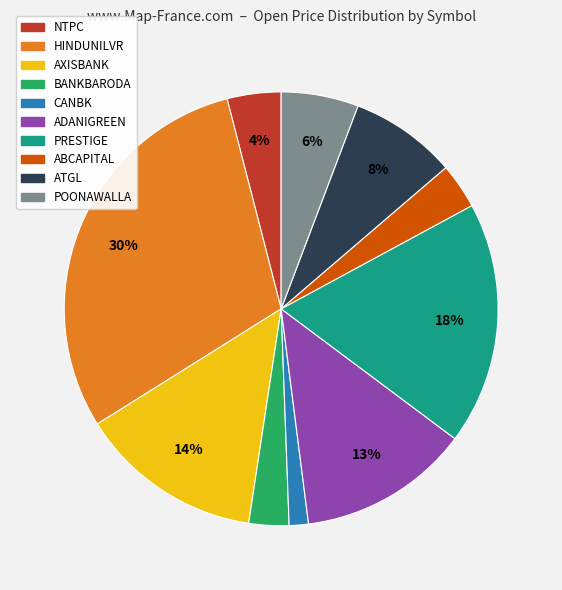

Combined, do PRESTIGE and AXISBANK account for over 50%?

No